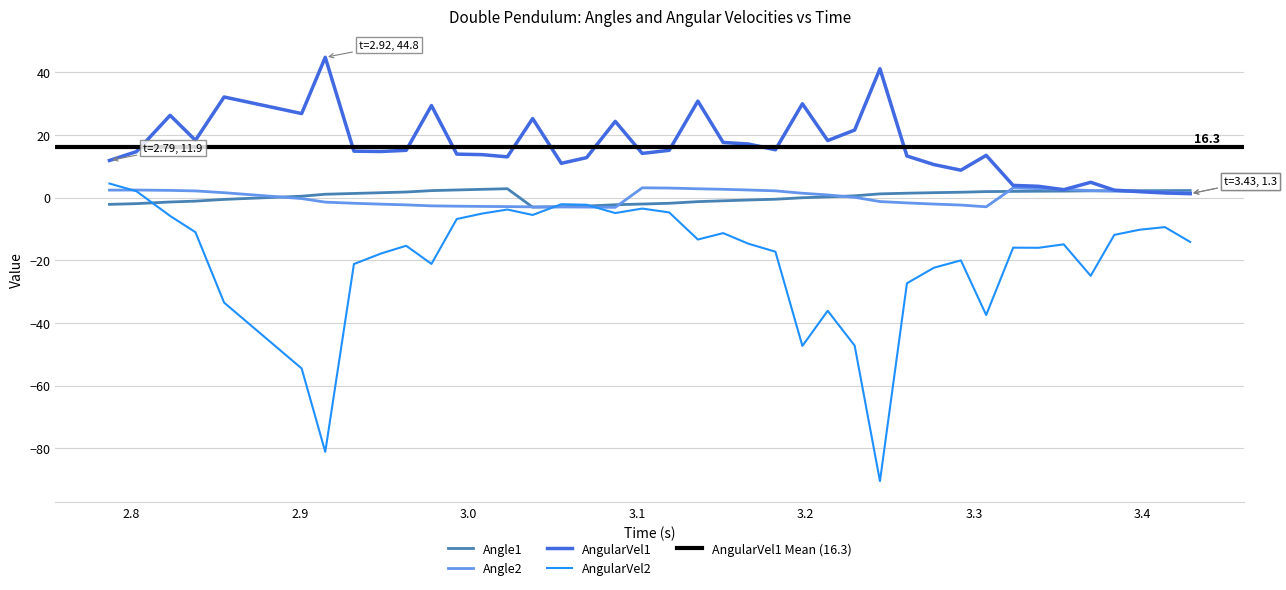

What is the lowest value of the AngularVel2 series?

-90.4